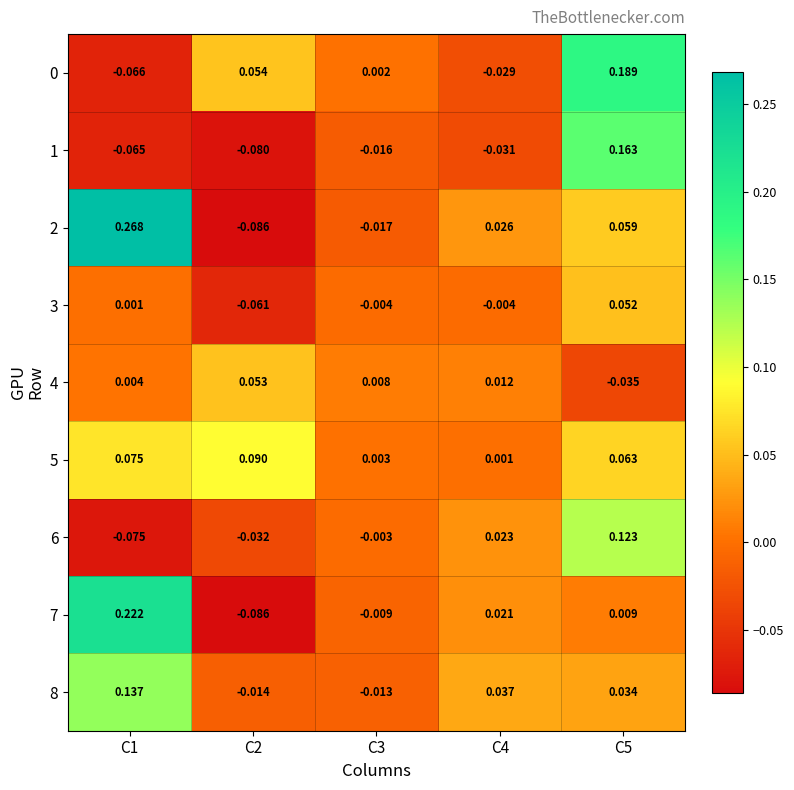

Is the value of 3 at C3 greater than the value of 1 at C1?

Yes